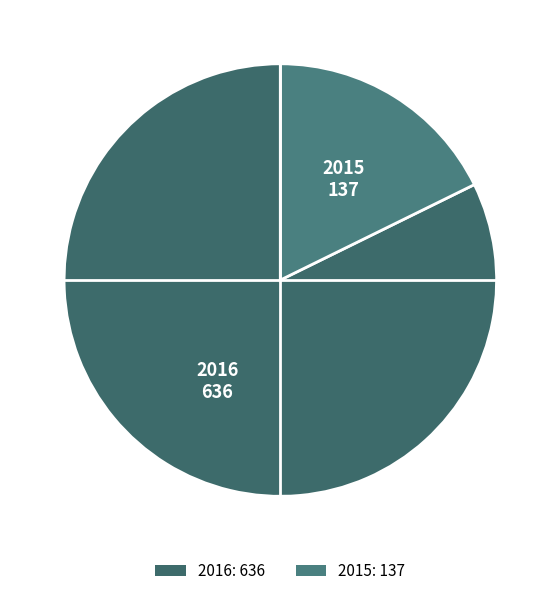

Is it true that 2015 is 5% of the pie?

False